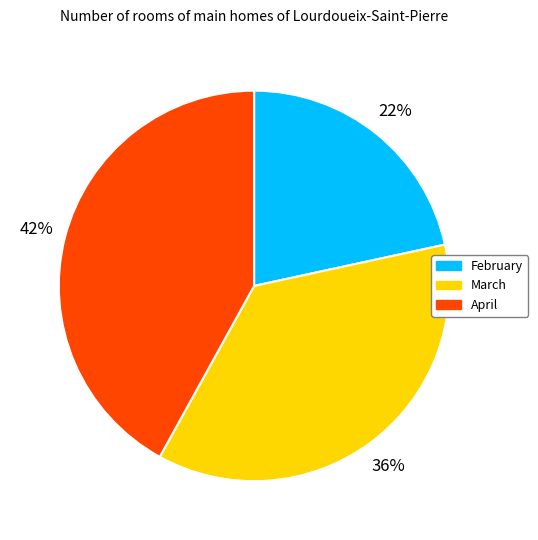

To the nearest percent, what percentage of the pie is April?

42%